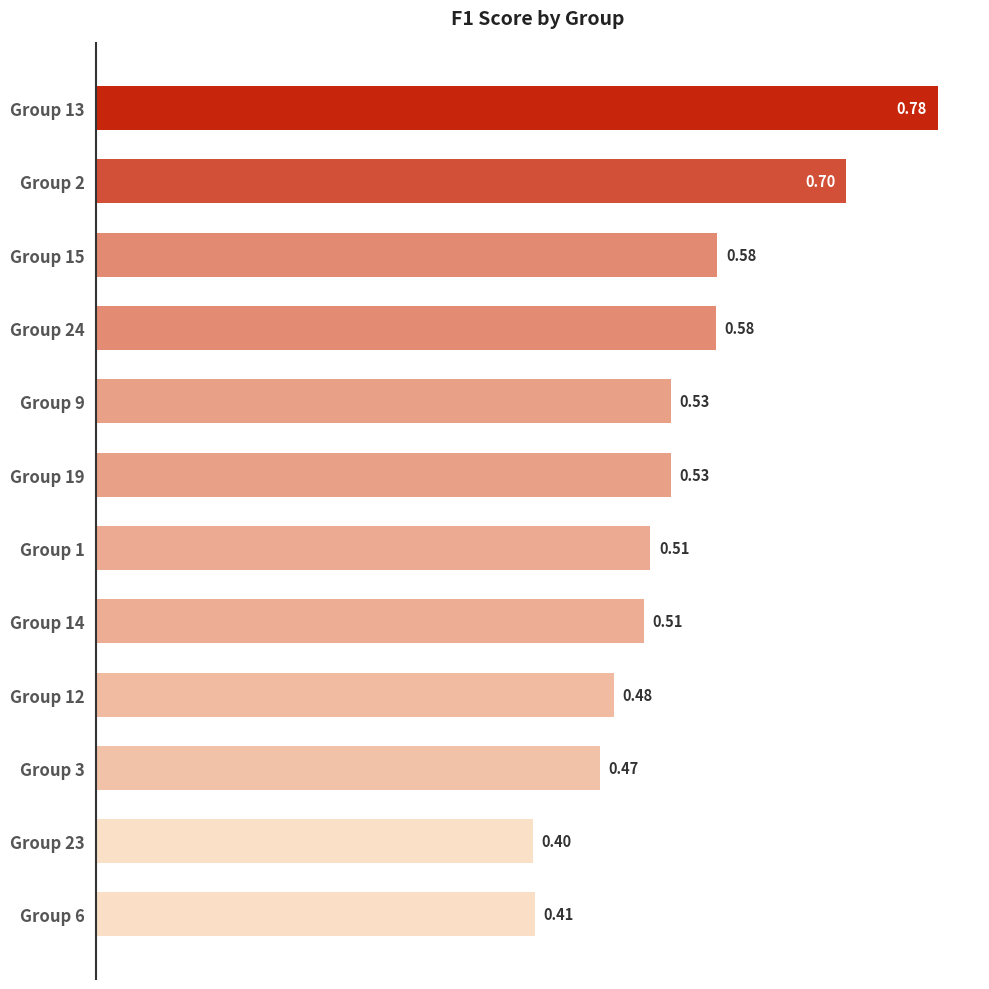

What is the difference between the second highest and minimum values?

0.3